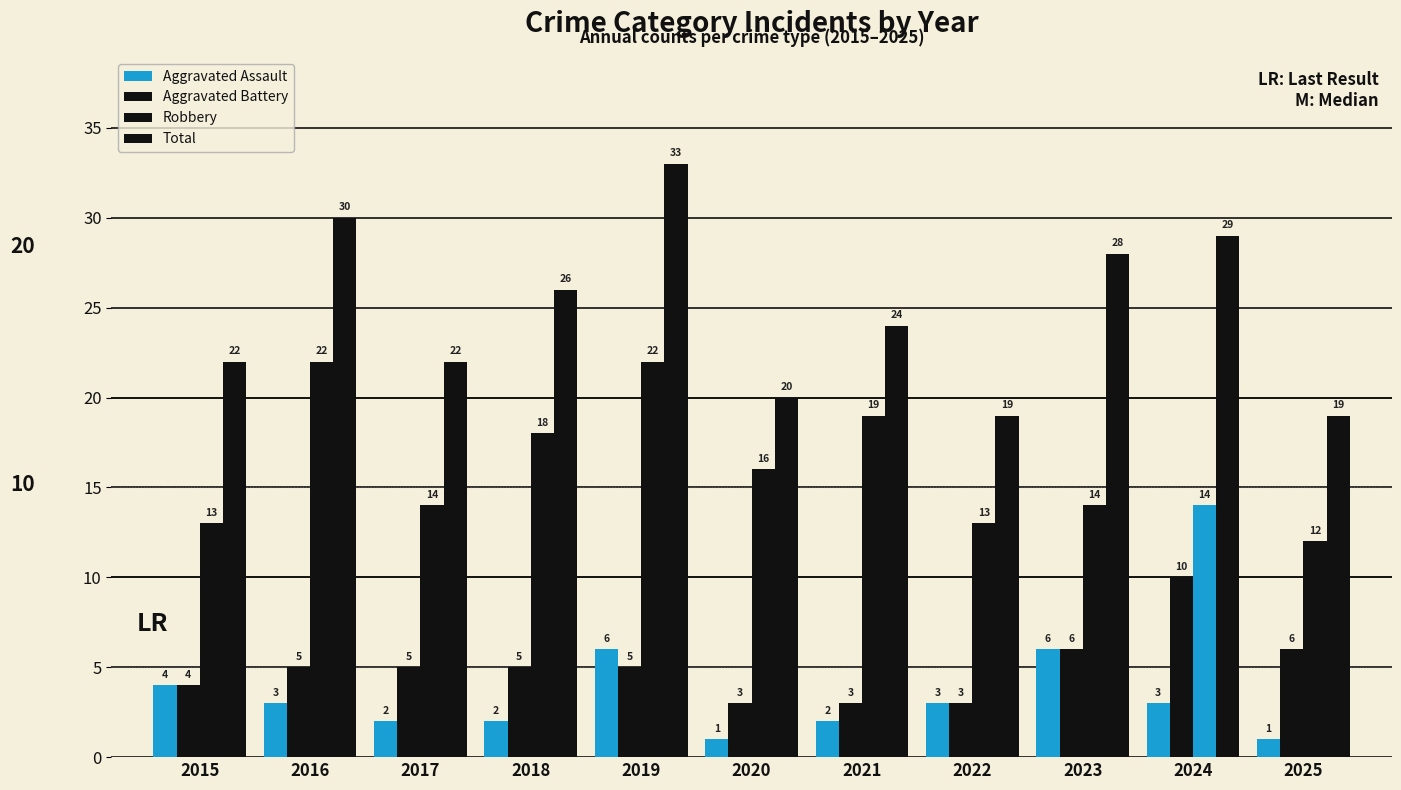

How many data points in Aggravated Assault are less than 3?

5